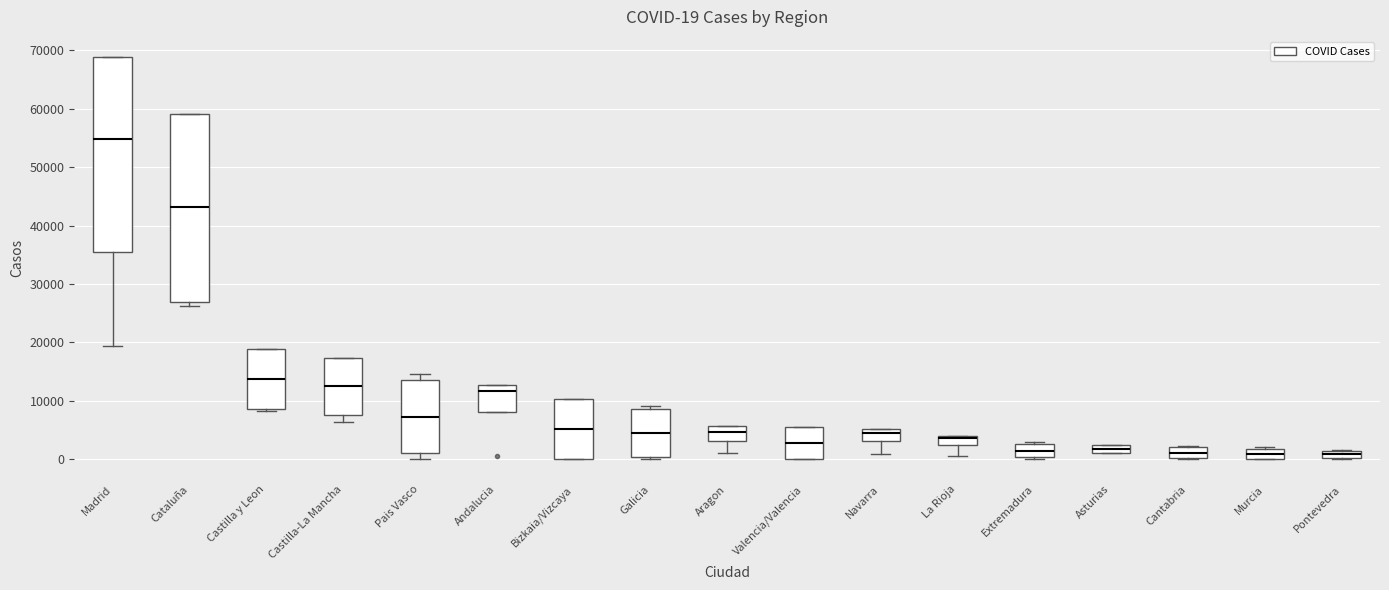

Which box's median line is the highest?

Madrid